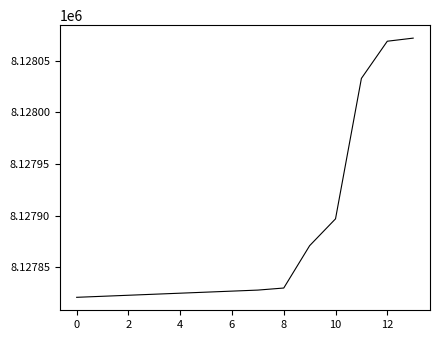

Does the chart display data point markers on the line(s)?

No